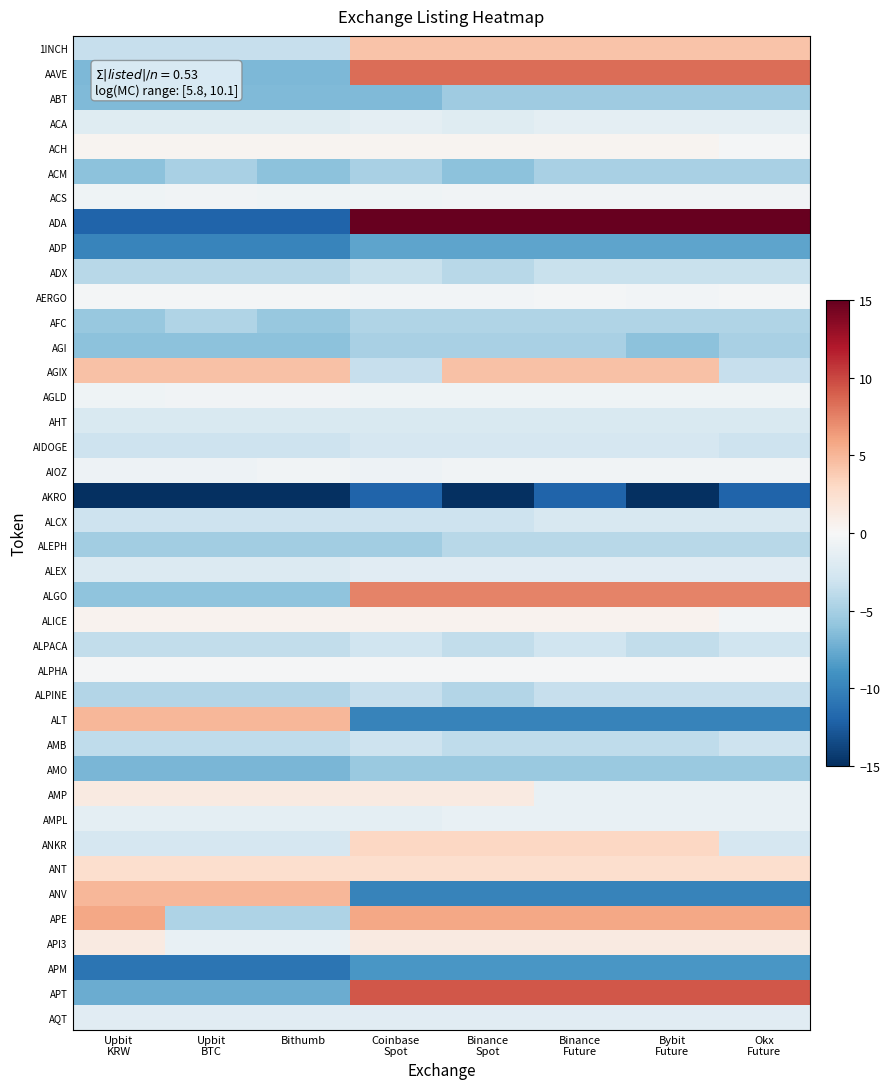

Reading left to right, transcribe all the data shown in this chart.

1INCH: Upbit
KRW=-3.4	Upbit
BTC=-3.4	Bithumb=-3.4	Coinbase
Spot=4.3	Binance
Spot=4.3	Binance
Future=4.3	Bybit
Future=4.3	Okx
Future=4.3
AAVE: Upbit
KRW=-6.7	Upbit
BTC=-6.7	Bithumb=-6.7	Coinbase
Spot=8.3	Binance
Spot=8.3	Binance
Future=8.3	Bybit
Future=8.3	Okx
Future=8.3
ABT: Upbit
KRW=-6.7	Upbit
BTC=-6.7	Bithumb=-6.7	Coinbase
Spot=-6.7	Binance
Spot=-5.3	Binance
Future=-5.3	Bybit
Future=-5.3	Okx
Future=-5.3
ACA: Upbit
KRW=-1.8	Upbit
BTC=-1.8	Bithumb=-1.8	Coinbase
Spot=-1.4	Binance
Spot=-1.8	Binance
Future=-1.4	Bybit
Future=-1.4	Okx
Future=-1.4
ACH: Upbit
KRW=0.4	Upbit
BTC=0.4	Bithumb=0.4	Coinbase
Spot=0.4	Binance
Spot=0.4	Binance
Future=0.4	Bybit
Future=0.4	Okx
Future=-0.3
ACM: Upbit
KRW=-6.1	Upbit
BTC=-4.9	Bithumb=-6.1	Coinbase
Spot=-4.9	Binance
Spot=-6.1	Binance
Future=-4.9	Bybit
Future=-4.9	Okx
Future=-4.9
ACS: Upbit
KRW=-0.7	Upbit
BTC=-0.5	Bithumb=-0.7	Coinbase
Spot=-0.7	Binance
Spot=-0.5	Binance
Future=-0.5	Bybit
Future=-0.5	Okx
Future=-0.5
ADA: Upbit
KRW=-12.0	Upbit
BTC=-12.0	Bithumb=-12.0	Coinbase
Spot=15.0	Binance
Spot=15.0	Binance
Future=15.0	Bybit
Future=15.0	Okx
Future=15.0
ADP: Upbit
KRW=-9.9	Upbit
BTC=-9.9	Bithumb=-9.9	Coinbase
Spot=-7.9	Binance
Spot=-7.9	Binance
Future=-7.9	Bybit
Future=-7.9	Okx
Future=-7.9
ADX: Upbit
KRW=-4.1	Upbit
BTC=-4.1	Bithumb=-4.1	Coinbase
Spot=-3.3	Binance
Spot=-4.1	Binance
Future=-3.3	Bybit
Future=-3.3	Okx
Future=-3.3
AERGO: Upbit
KRW=-0.3	Upbit
BTC=-0.3	Bithumb=-0.3	Coinbase
Spot=-0.4	Binance
Spot=-0.4	Binance
Future=-0.3	Bybit
Future=-0.4	Okx
Future=-0.3
AFC: Upbit
KRW=-5.7	Upbit
BTC=-4.5	Bithumb=-5.7	Coinbase
Spot=-4.5	Binance
Spot=-4.5	Binance
Future=-4.5	Bybit
Future=-4.5	Okx
Future=-4.5
AGI: Upbit
KRW=-6.1	Upbit
BTC=-6.1	Bithumb=-6.1	Coinbase
Spot=-4.9	Binance
Spot=-4.9	Binance
Future=-4.9	Bybit
Future=-6.1	Okx
Future=-4.9
AGIX: Upbit
KRW=4.4	Upbit
BTC=4.4	Bithumb=4.4	Coinbase
Spot=-3.5	Binance
Spot=4.4	Binance
Future=4.4	Bybit
Future=4.4	Okx
Future=-3.5
AGLD: Upbit
KRW=-0.6	Upbit
BTC=-0.5	Bithumb=-0.5	Coinbase
Spot=-0.6	Binance
Spot=-0.6	Binance
Future=-0.6	Bybit
Future=-0.6	Okx
Future=-0.6
AHT: Upbit
KRW=-2.2	Upbit
BTC=-2.2	Bithumb=-2.2	Coinbase
Spot=-2.2	Binance
Spot=-2.2	Binance
Future=-2.2	Bybit
Future=-2.2	Okx
Future=-2.2
AIDOGE: Upbit
KRW=-3.1	Upbit
BTC=-3.1	Bithumb=-3.1	Coinbase
Spot=-2.5	Binance
Spot=-2.5	Binance
Future=-2.5	Bybit
Future=-2.5	Okx
Future=-3.1
AIOZ: Upbit
KRW=-0.7	Upbit
BTC=-0.7	Bithumb=-0.6	Coinbase
Spot=-0.7	Binance
Spot=-0.6	Binance
Future=-0.6	Bybit
Future=-0.6	Okx
Future=-0.6
AKRO: Upbit
KRW=-15.0	Upbit
BTC=-15.0	Bithumb=-15.0	Coinbase
Spot=-12.0	Binance
Spot=-15.0	Binance
Future=-12.0	Bybit
Future=-15.0	Okx
Future=-12.0
ALCX: Upbit
KRW=-3.0	Upbit
BTC=-3.0	Bithumb=-3.0	Coinbase
Spot=-3.0	Binance
Spot=-3.0	Binance
Future=-2.4	Bybit
Future=-2.4	Okx
Future=-2.4
ALEPH: Upbit
KRW=-5.3	Upbit
BTC=-5.3	Bithumb=-5.3	Coinbase
Spot=-5.3	Binance
Spot=-4.2	Binance
Future=-4.2	Bybit
Future=-4.2	Okx
Future=-4.2
ALEX: Upbit
KRW=-2.1	Upbit
BTC=-2.1	Bithumb=-2.1	Coinbase
Spot=-1.6	Binance
Spot=-1.6	Binance
Future=-1.6	Bybit
Future=-1.6	Okx
Future=-1.6
ALGO: Upbit
KRW=-6.0	Upbit
BTC=-6.0	Bithumb=-6.0	Coinbase
Spot=7.5	Binance
Spot=7.5	Binance
Future=7.5	Bybit
Future=7.5	Okx
Future=7.5
ALICE: Upbit
KRW=0.5	Upbit
BTC=0.5	Bithumb=0.5	Coinbase
Spot=0.5	Binance
Spot=0.5	Binance
Future=0.5	Bybit
Future=0.5	Okx
Future=-0.4
ALPACA: Upbit
KRW=-3.7	Upbit
BTC=-3.7	Bithumb=-3.7	Coinbase
Spot=-3.0	Binance
Spot=-3.7	Binance
Future=-3.0	Bybit
Future=-3.7	Okx
Future=-3.0
ALPHA: Upbit
KRW=-0.2	Upbit
BTC=-0.2	Bithumb=-0.2	Coinbase
Spot=-0.2	Binance
Spot=-0.2	Binance
Future=-0.2	Bybit
Future=-0.2	Okx
Future=-0.2
ALPINE: Upbit
KRW=-4.4	Upbit
BTC=-4.4	Bithumb=-4.4	Coinbase
Spot=-3.5	Binance
Spot=-4.4	Binance
Future=-3.5	Bybit
Future=-3.5	Okx
Future=-3.5
ALT: Upbit
KRW=5.0	Upbit
BTC=5.0	Bithumb=5.0	Coinbase
Spot=-10.0	Binance
Spot=-10.0	Binance
Future=-10.0	Bybit
Future=-10.0	Okx
Future=-10.0
AMB: Upbit
KRW=-3.8	Upbit
BTC=-3.8	Bithumb=-3.8	Coinbase
Spot=-3.1	Binance
Spot=-3.8	Binance
Future=-3.8	Bybit
Future=-3.8	Okx
Future=-3.1
AMO: Upbit
KRW=-6.9	Upbit
BTC=-6.9	Bithumb=-6.9	Coinbase
Spot=-5.5	Binance
Spot=-5.5	Binance
Future=-5.5	Bybit
Future=-5.5	Okx
Future=-5.5
AMP: Upbit
KRW=1.3	Upbit
BTC=1.3	Bithumb=1.3	Coinbase
Spot=1.3	Binance
Spot=1.3	Binance
Future=-1.1	Bybit
Future=-1.1	Okx
Future=-1.1
AMPL: Upbit
KRW=-1.4	Upbit
BTC=-1.4	Bithumb=-1.4	Coinbase
Spot=-1.4	Binance
Spot=-1.1	Binance
Future=-1.1	Bybit
Future=-1.1	Okx
Future=-1.1
ANKR: Upbit
KRW=-2.5	Upbit
BTC=-2.5	Bithumb=-2.5	Coinbase
Spot=3.1	Binance
Spot=3.1	Binance
Future=3.1	Bybit
Future=3.1	Okx
Future=-2.5
ANT: Upbit
KRW=2.6	Upbit
BTC=2.6	Bithumb=2.6	Coinbase
Spot=2.6	Binance
Spot=2.6	Binance
Future=2.6	Bybit
Future=2.6	Okx
Future=2.6
ANV: Upbit
KRW=5.0	Upbit
BTC=5.0	Bithumb=5.0	Coinbase
Spot=-10.0	Binance
Spot=-10.0	Binance
Future=-10.0	Bybit
Future=-10.0	Okx
Future=-10.0
APE: Upbit
KRW=5.8	Upbit
BTC=-4.6	Bithumb=-4.6	Coinbase
Spot=5.8	Binance
Spot=5.8	Binance
Future=5.8	Bybit
Future=5.8	Okx
Future=5.8
API3: Upbit
KRW=1.4	Upbit
BTC=-1.1	Bithumb=-1.1	Coinbase
Spot=1.4	Binance
Spot=1.4	Binance
Future=1.4	Bybit
Future=1.4	Okx
Future=1.4
APM: Upbit
KRW=-11.0	Upbit
BTC=-11.0	Bithumb=-11.0	Coinbase
Spot=-8.8	Binance
Spot=-8.8	Binance
Future=-8.8	Bybit
Future=-8.8	Okx
Future=-8.8
APT: Upbit
KRW=-7.4	Upbit
BTC=-7.4	Bithumb=-7.4	Coinbase
Spot=9.3	Binance
Spot=9.3	Binance
Future=9.3	Bybit
Future=9.3	Okx
Future=9.3
AQT: Upbit
KRW=-1.7	Upbit
BTC=-1.7	Bithumb=-1.7	Coinbase
Spot=-1.7	Binance
Spot=-1.7	Binance
Future=-1.7	Bybit
Future=-1.7	Okx
Future=-1.7